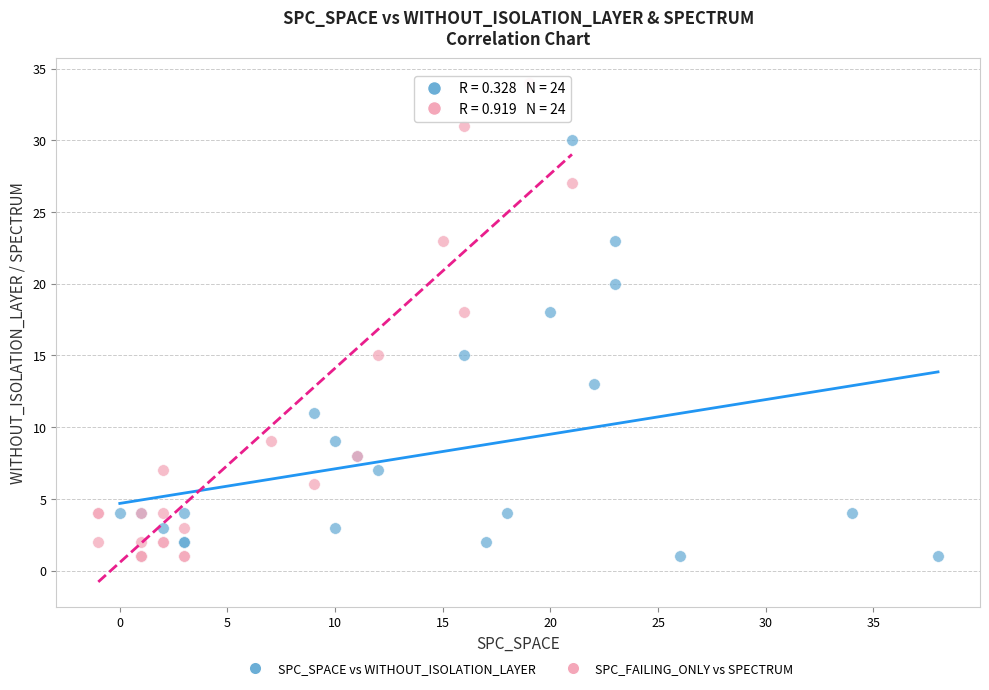

Which series has the widest spread of Y values?

SPC_FAILING_ONLY vs SPECTRUM